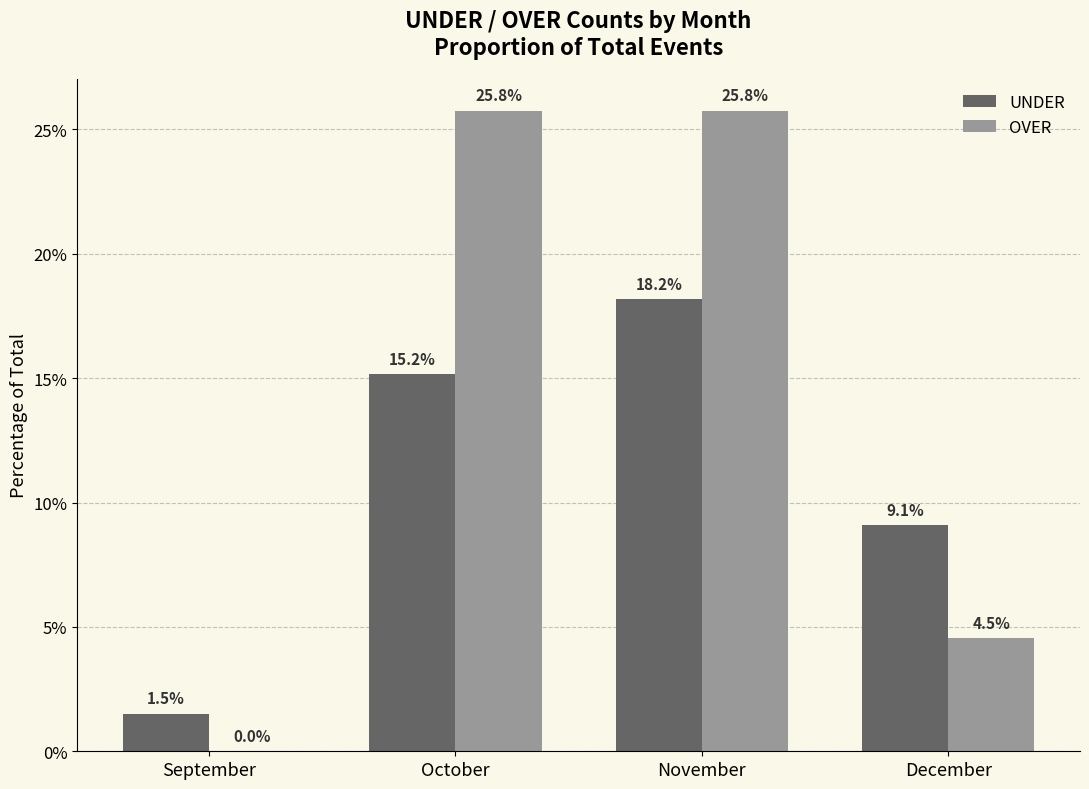

At which category is the sum across all series the highest?

November